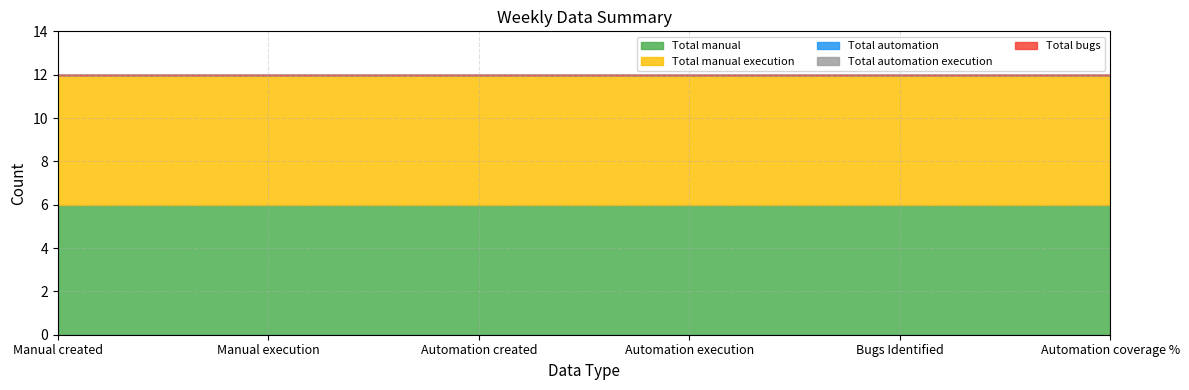

Is it true that Total automation equals 0 at Automation coverage %?

True